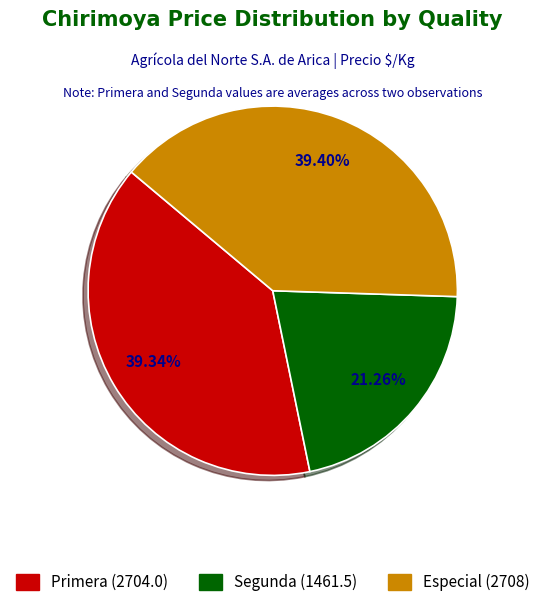

How many slices are in this pie chart?

3